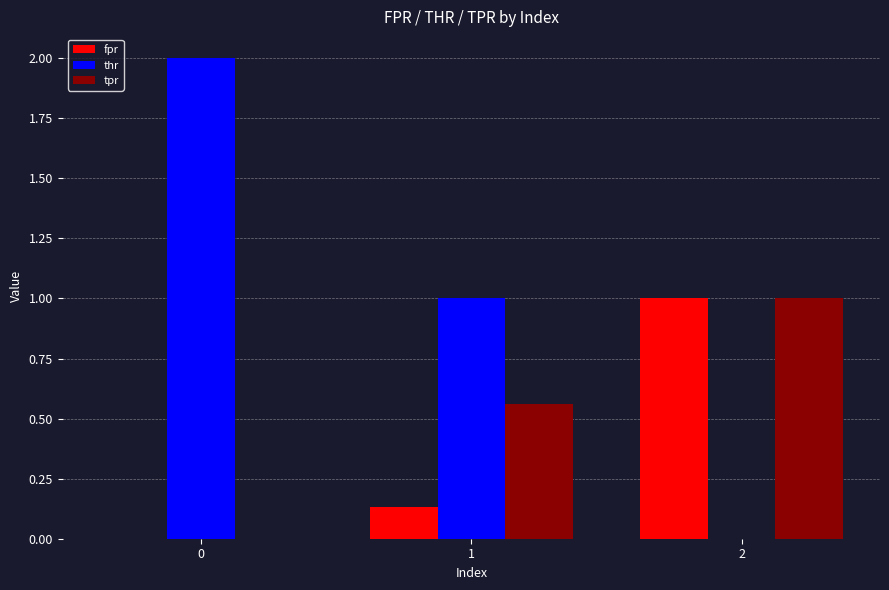

The value of thr at 1 is 1.0. True or false?

True